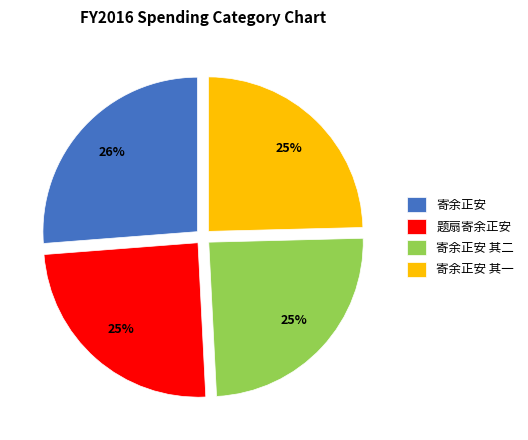

What percentage is the 题扇寄余正安 slice, to the nearest percent?

25%